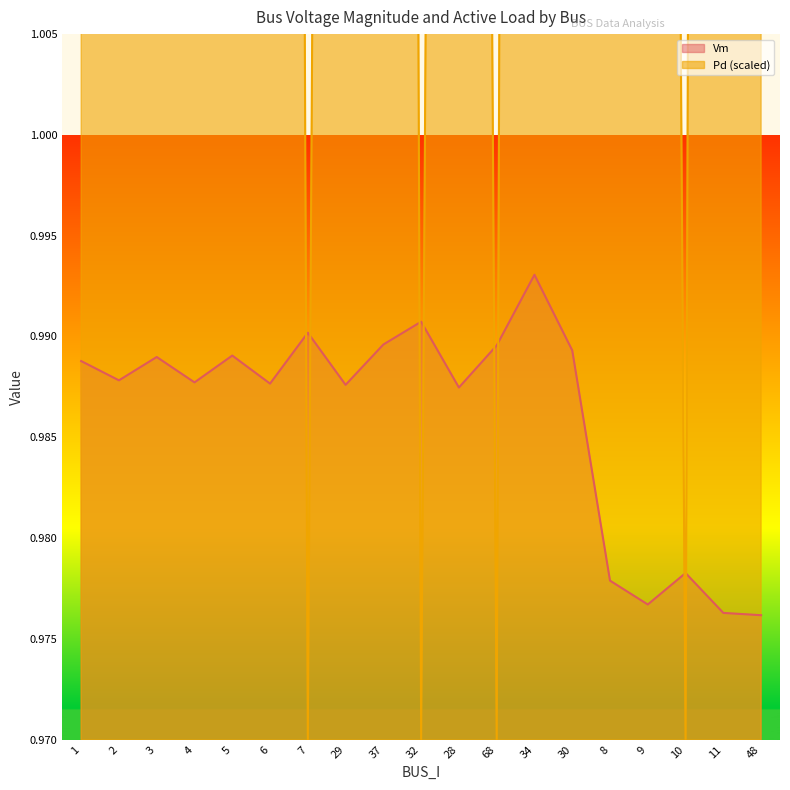

At which category is the sum across all series the highest?

48